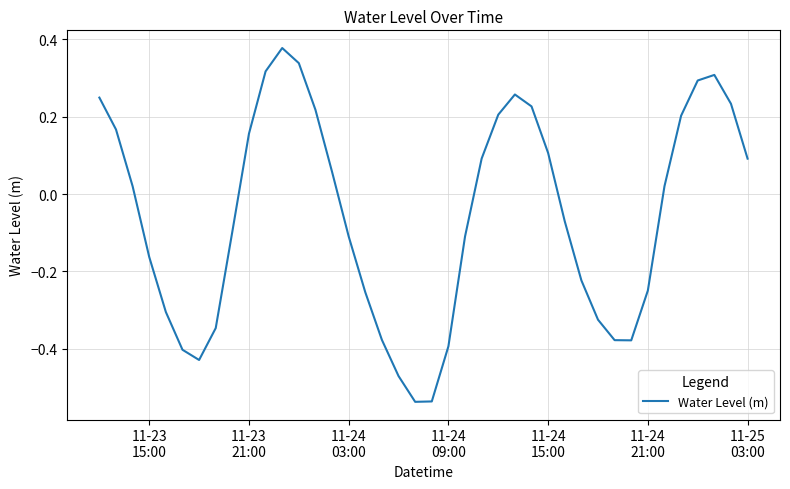

What is the sum of all values?

-2.2